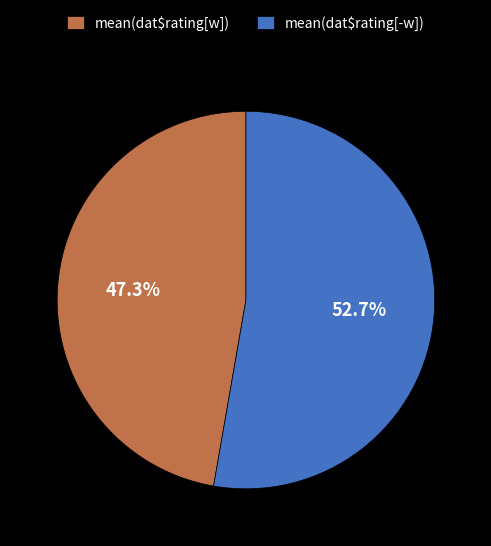

Which category has the smallest portion of the pie?

mean(dat$rating[w])